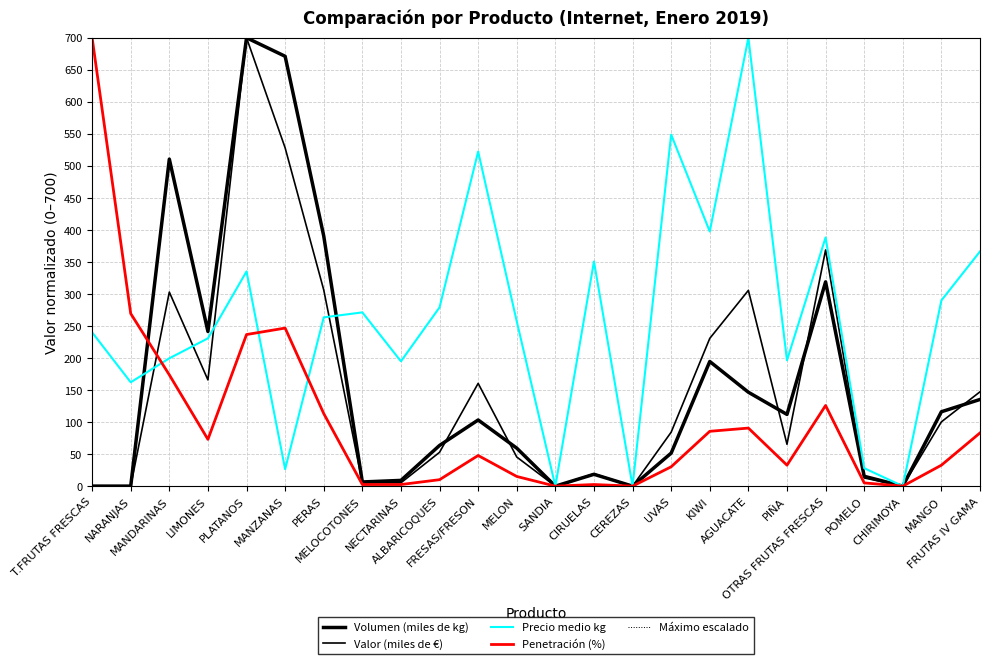

Between MELOCOTONES and FRUTAS IV GAMA, which series saw the biggest shift?

Valor (miles de €)